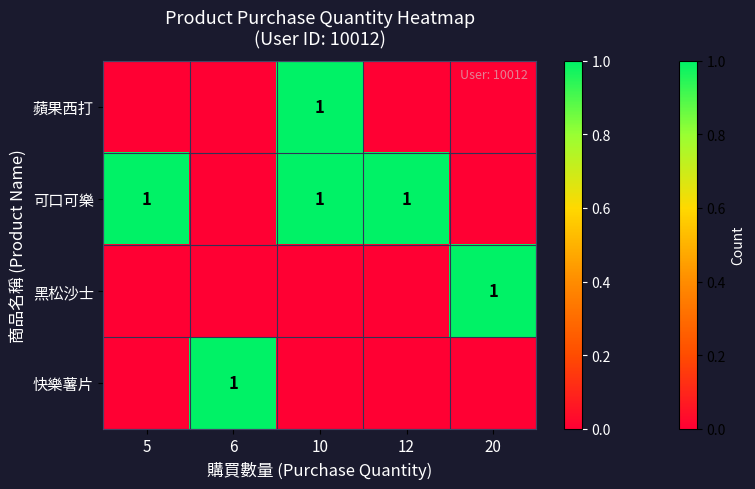

Is it true that 蘋果西打 equals 0 at 10?

False